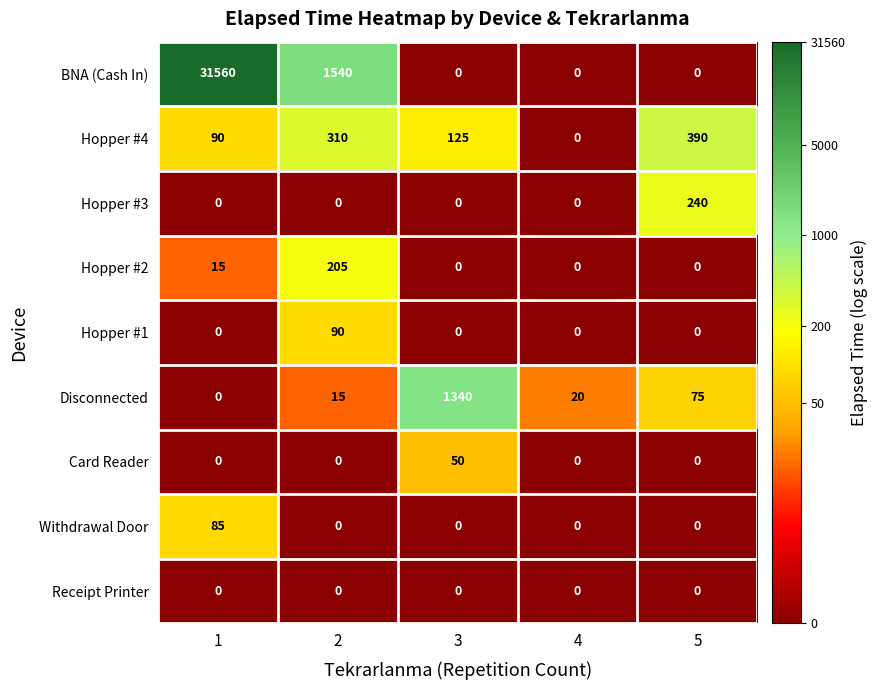

The Withdrawal Door series shows 0 at 3. True or false?

True